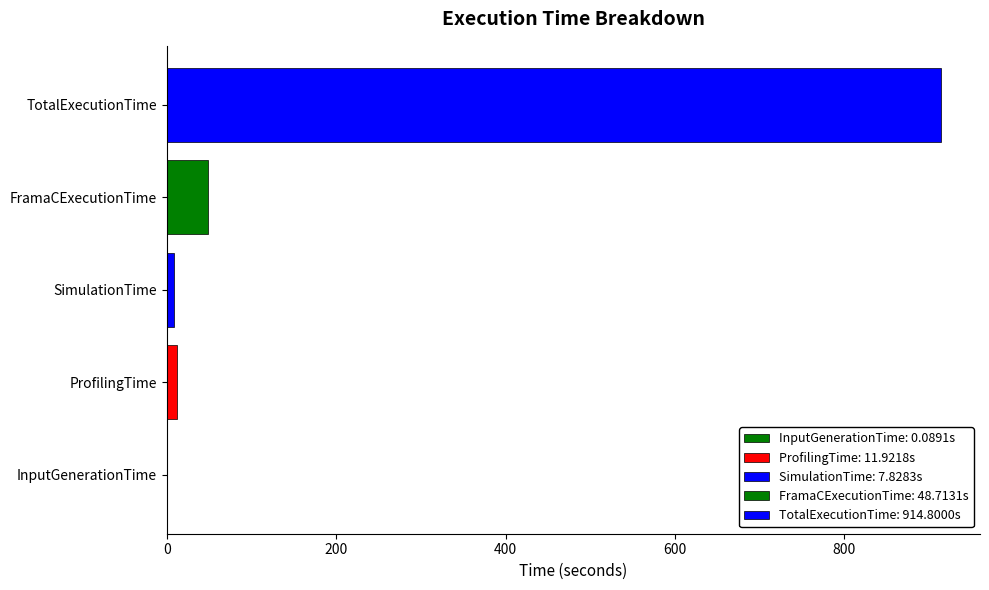

What position from the left is ProfilingTime?

2